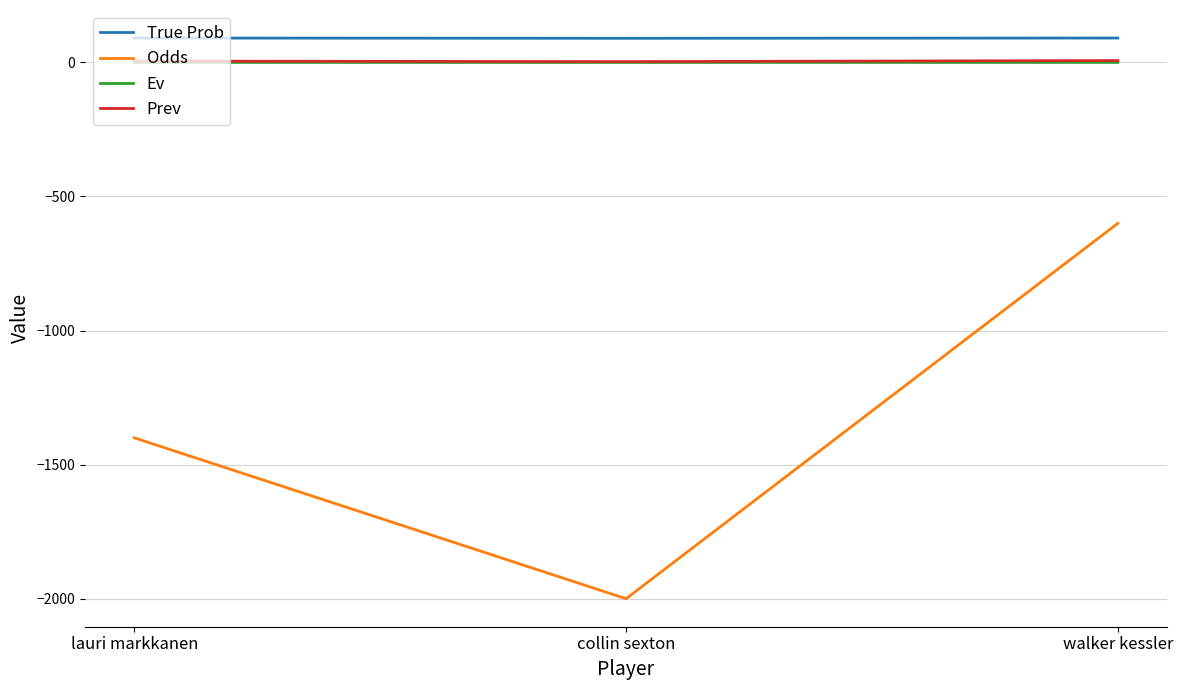

What is the total value across all series at collin sexton?

-1907.0